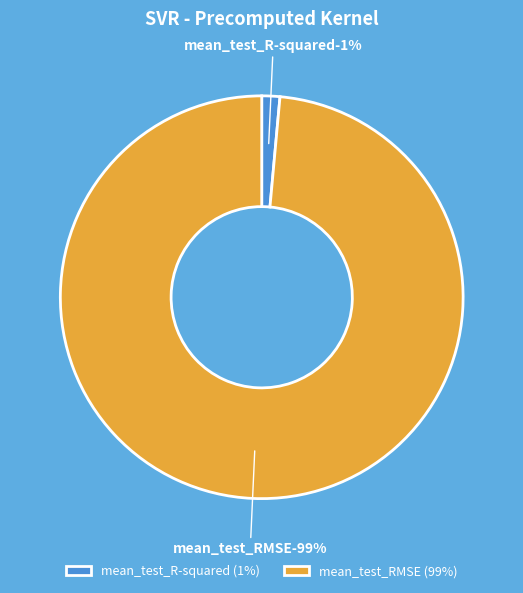

Rank the categories by value from highest to lowest.

mean_test_RMSE, mean_test_R-squared